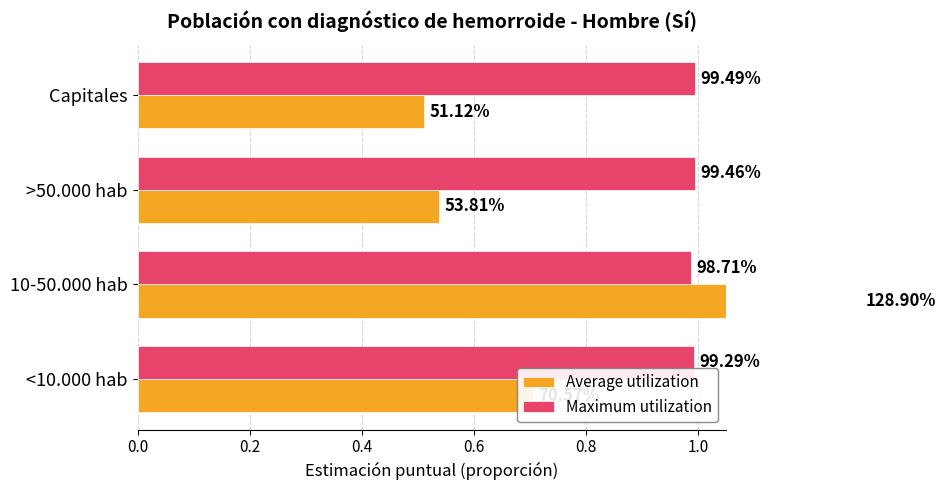

Is the value of Average utilization at <10.000 hab greater than the value of Maximum utilization at <10.000 hab?

No